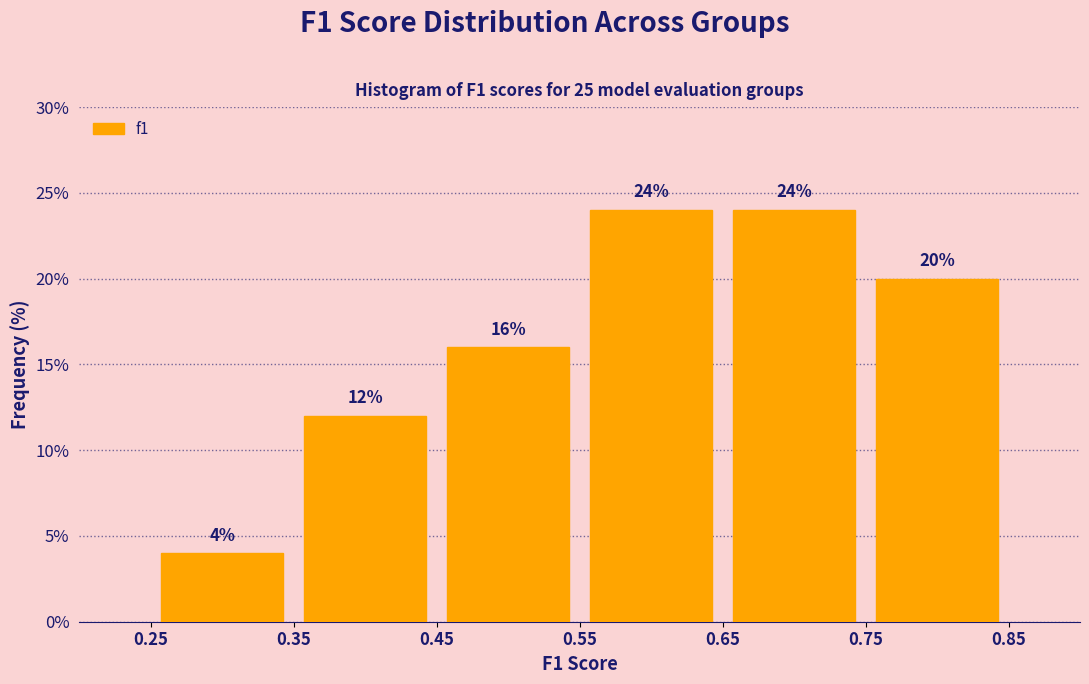

Reading left to right, list every bar in this chart as the range it spans on the x-axis followed by its height.

0.25 to 0.35: 4
0.35 to 0.45: 12
0.45 to 0.55: 16
0.55 to 0.65: 24
0.65 to 0.75: 24
0.75 to 0.85: 20